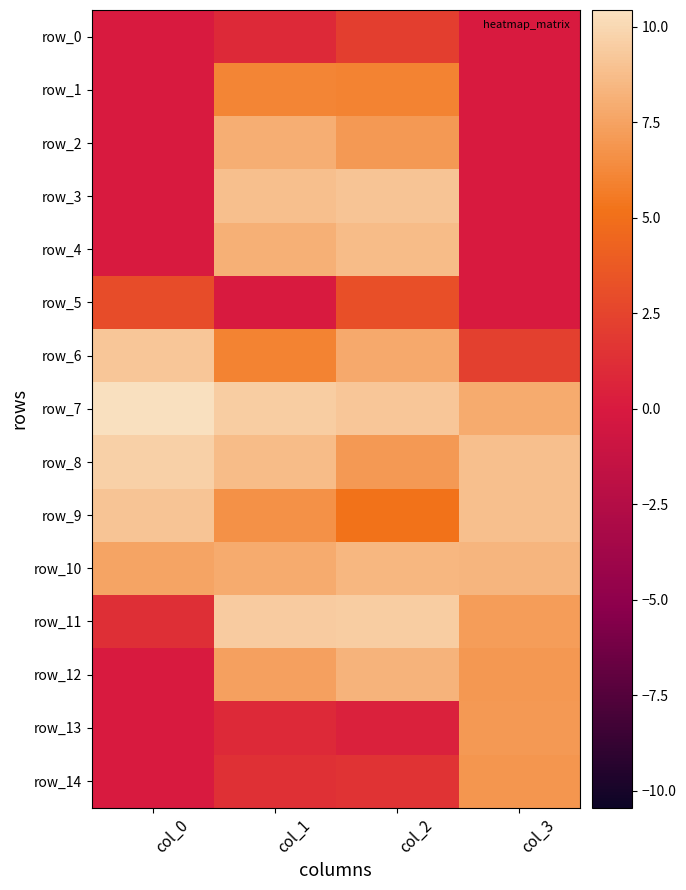

What is the maximum value shown in the chart?

10.4